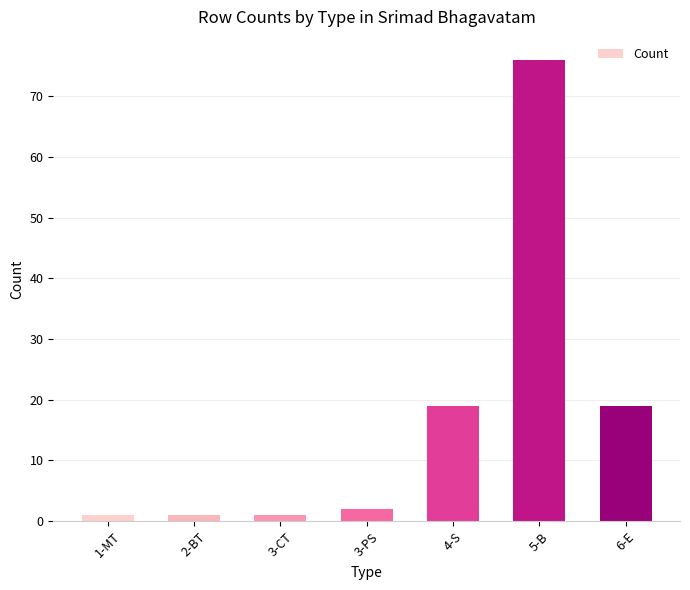

What is the label of the 2nd bar from the left?

2-BT